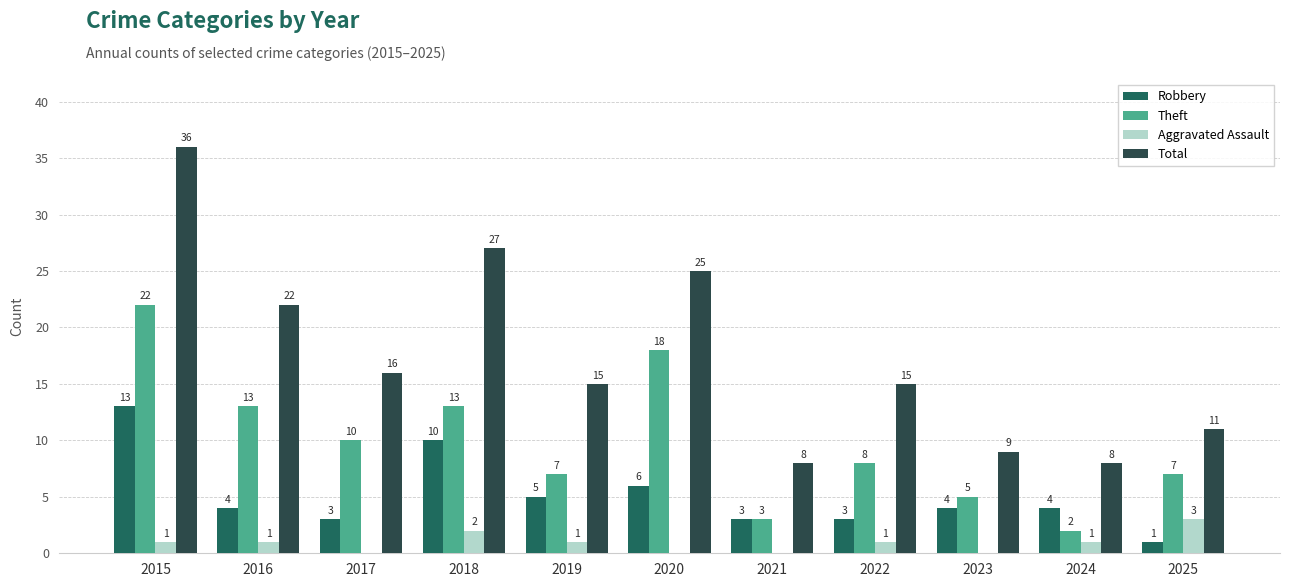

What is the approximate value of Theft at 2018?

13